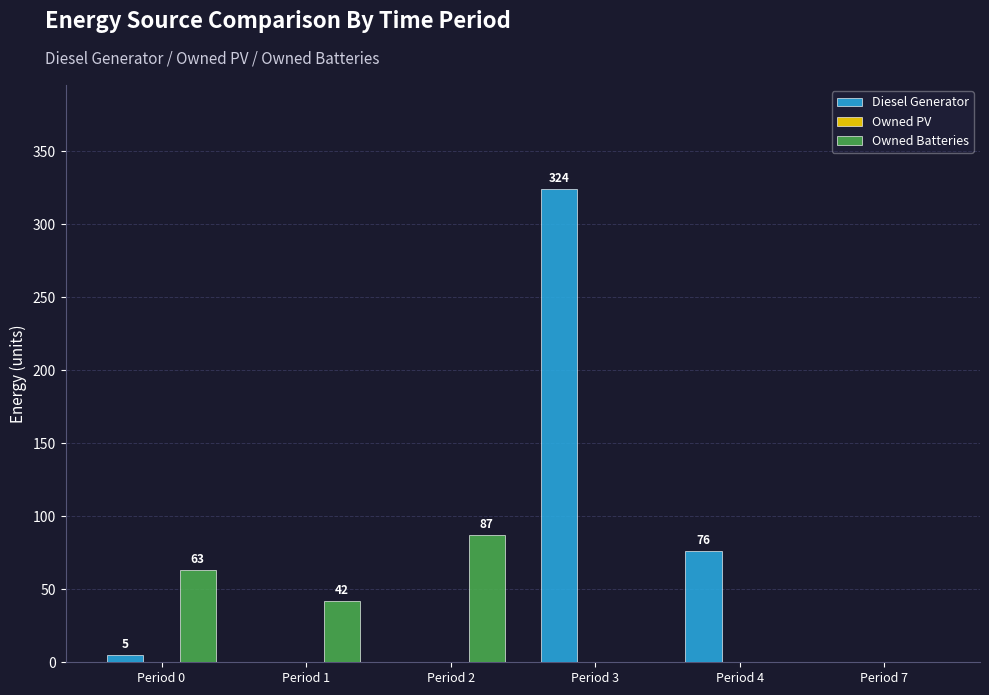

Reading right to left, what are all the values shown in this chart?

Diesel Generator: Period 7=0	Period 4=76	Period 3=324	Period 2=0	Period 1=0	Period 0=5
Owned Batteries: Period 7=0	Period 4=0	Period 3=0	Period 2=87	Period 1=42	Period 0=63